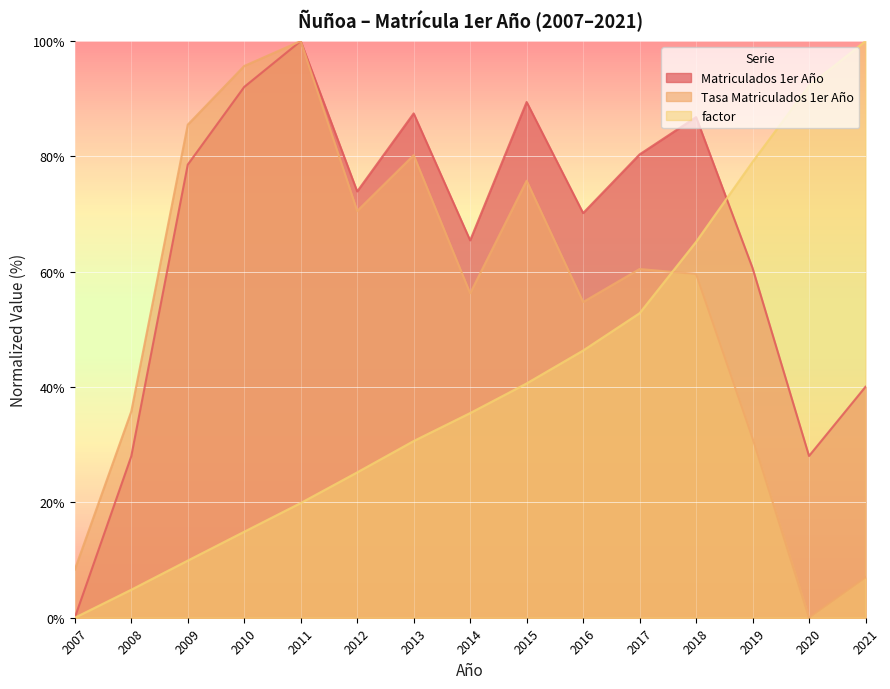

Between which two adjacent categories do factor and Tasa Matriculados 1er Año first intersect?

2017 and 2018